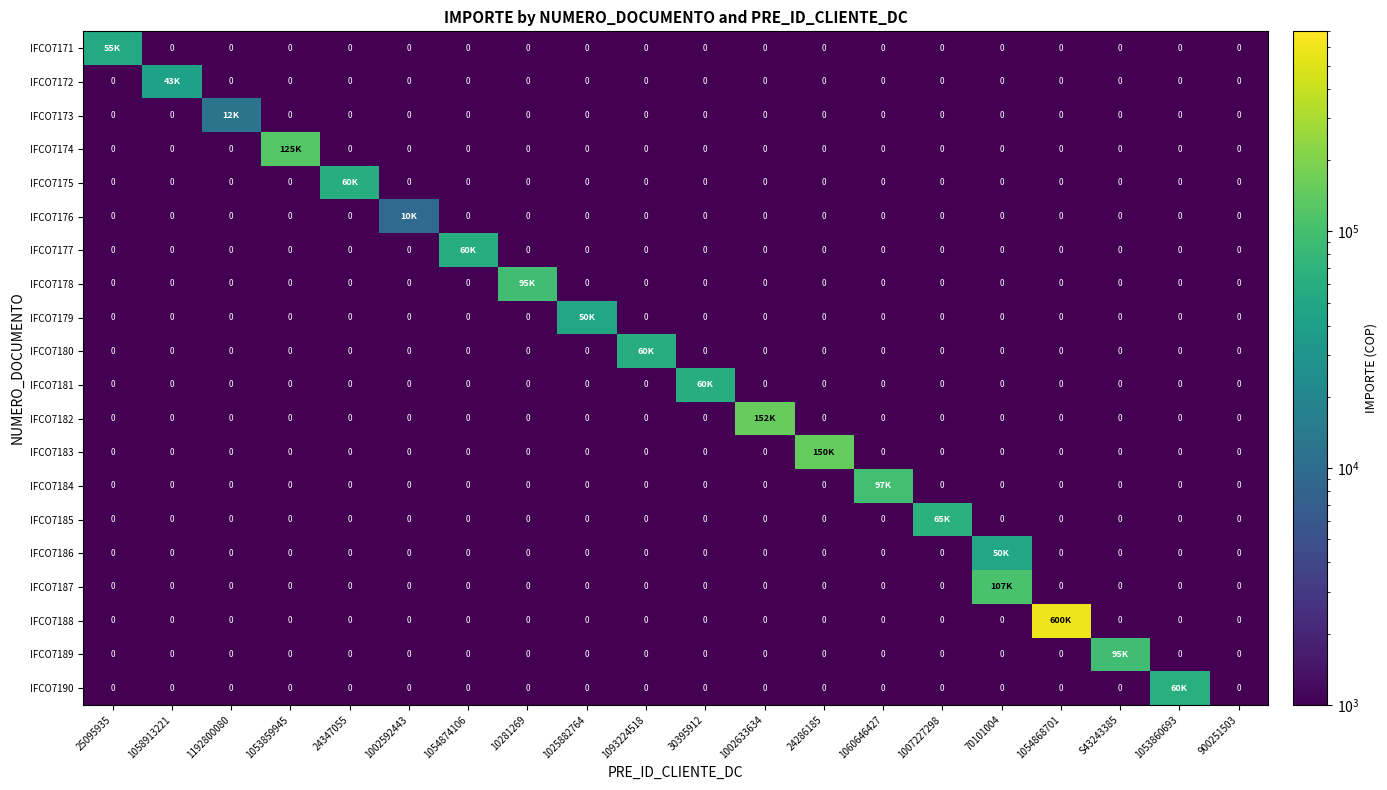

Rank the series at 70101004 from lowest to highest value.

IFCO7171, IFCO7172, IFCO7173, IFCO7174, IFCO7175, IFCO7176, IFCO7177, IFCO7178, IFCO7179, IFCO7180, IFCO7181, IFCO7182, IFCO7183, IFCO7184, IFCO7185, IFCO7188, IFCO7189, IFCO7190, IFCO7186, IFCO7187